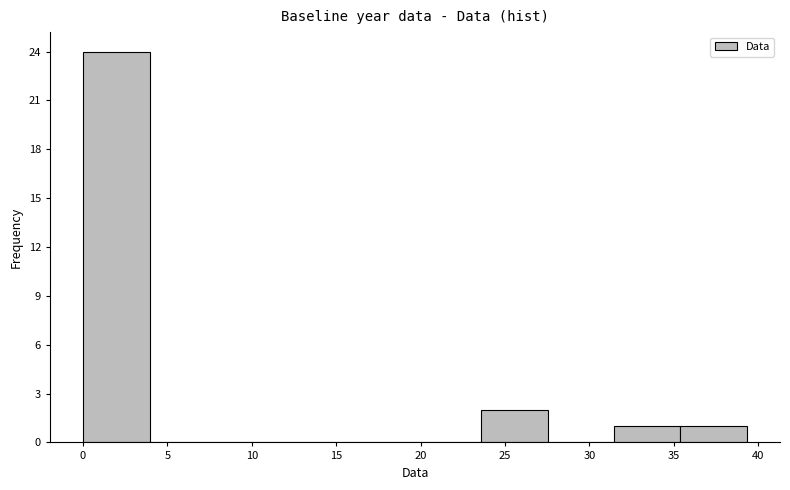

Reading left to right, list every bar in this chart as the range it spans on the x-axis followed by its height. Neither the bar edges nor the heights are printed on the chart, so give them approximately, as read against the axes.

0.0 to 4.0: 24
4.0 to 8.0: 0
8.0 to 12.0: 0
12.0 to 15.5: 0
15.5 to 19.5: 0
19.5 to 23.5: 0
23.5 to 27.5: 2
27.5 to 31.5: 0
31.5 to 35.5: 1
35.5 to 39.5: 1